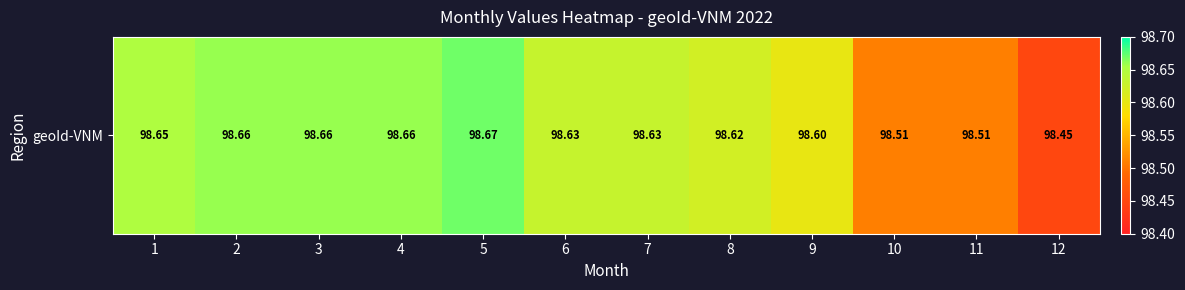

Approximately how many times larger is the value at 4 compared to 7?

1.0